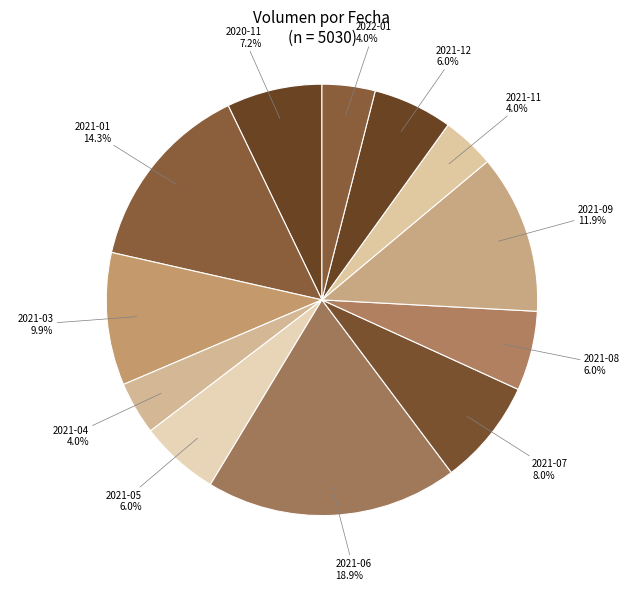

How much of the chart is everything except 2021-04?

96.0%